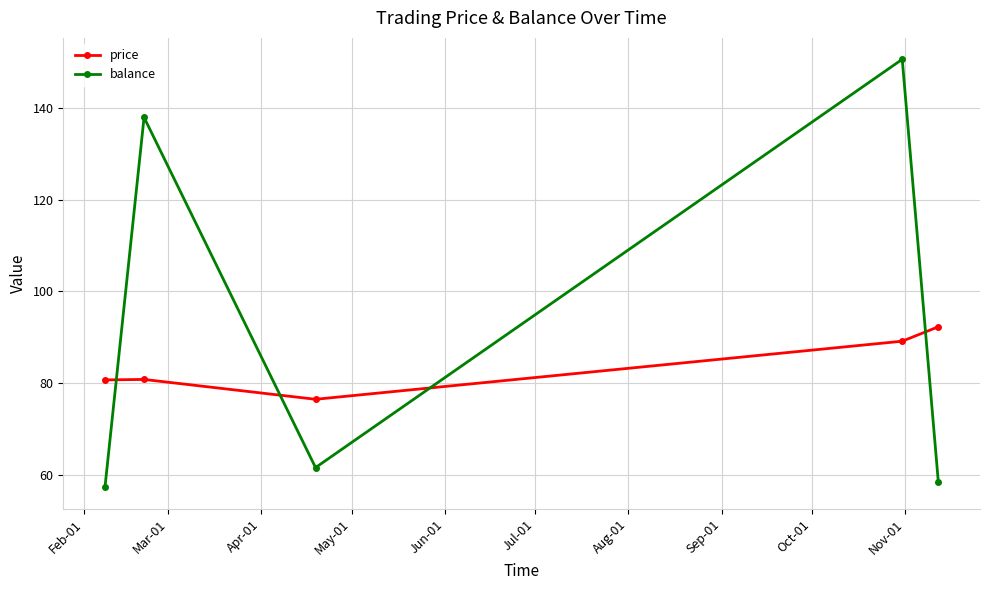

What is the maximum value shown in the chart?

150.7